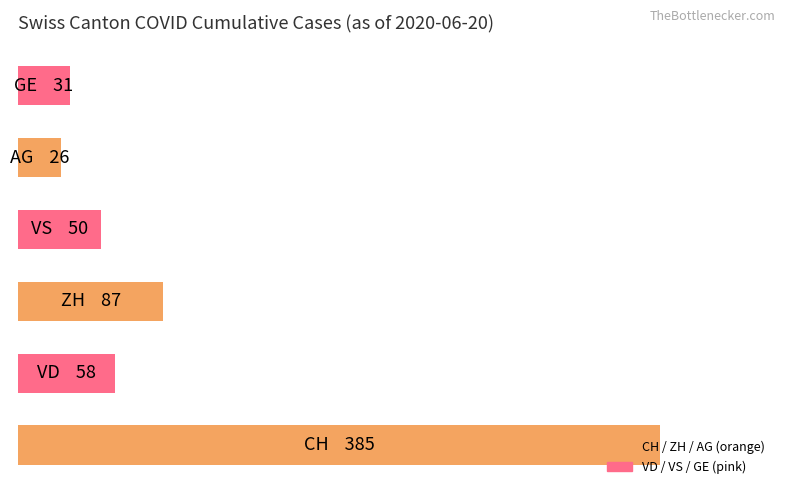

Does the chart contain any negative values?

No